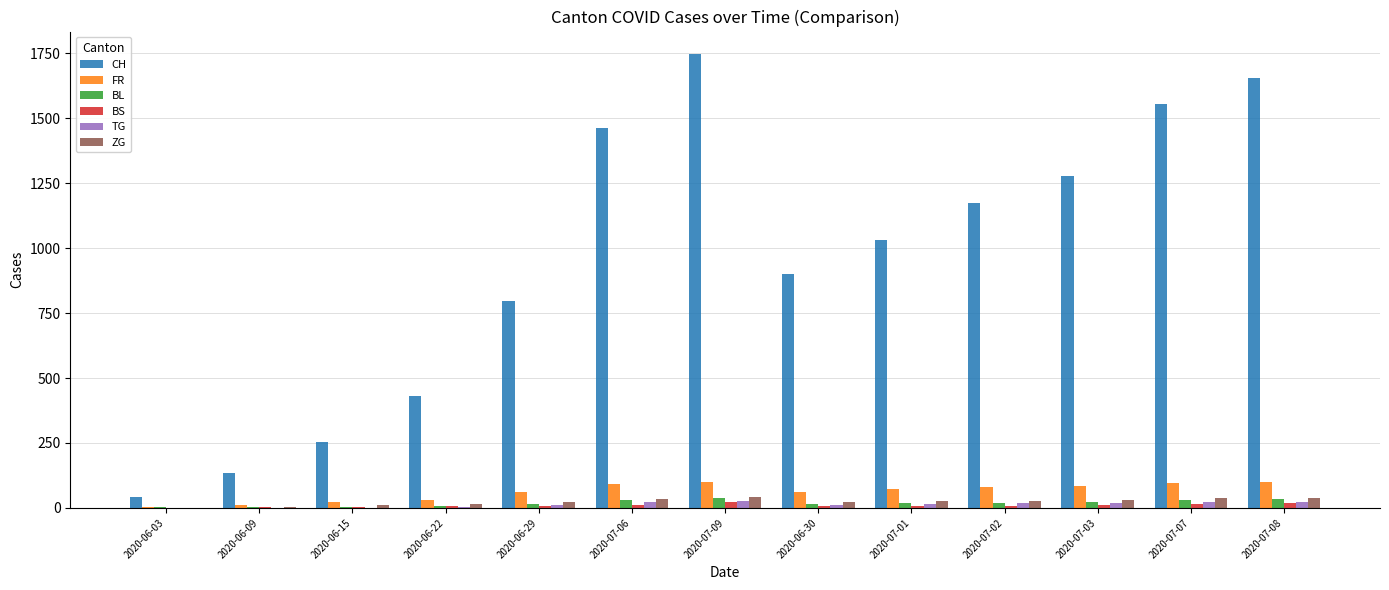

Which series has the largest total across all categories?

CH